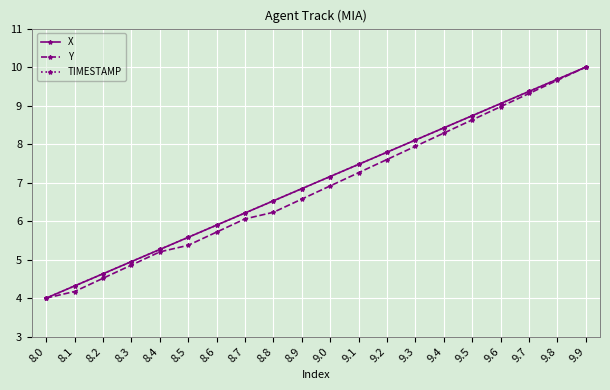

What is the sum of all TIMESTAMP values?

140.0